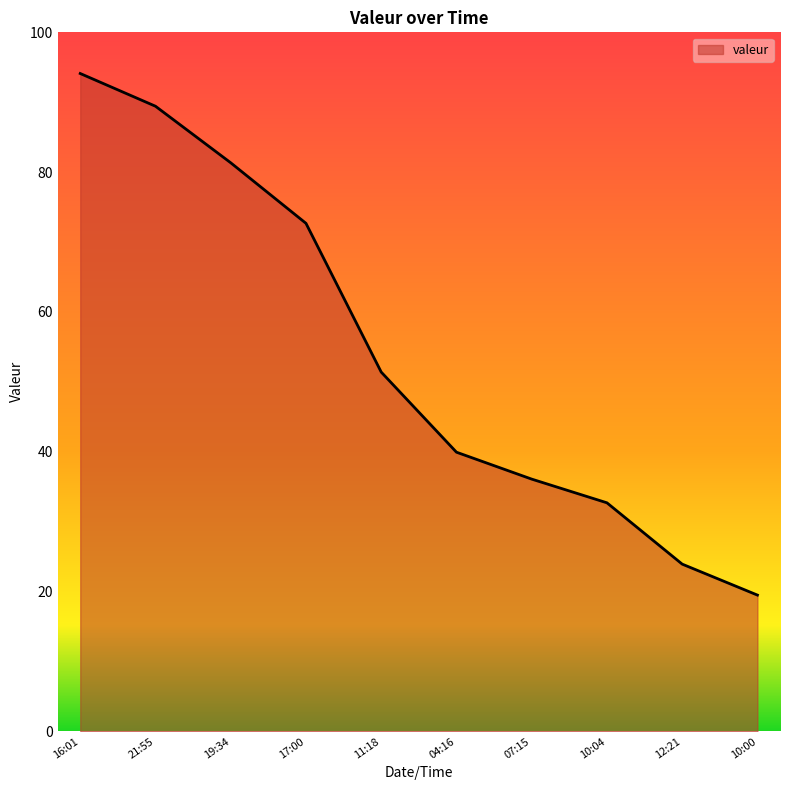

At which label is the value closest to 56?

11:18